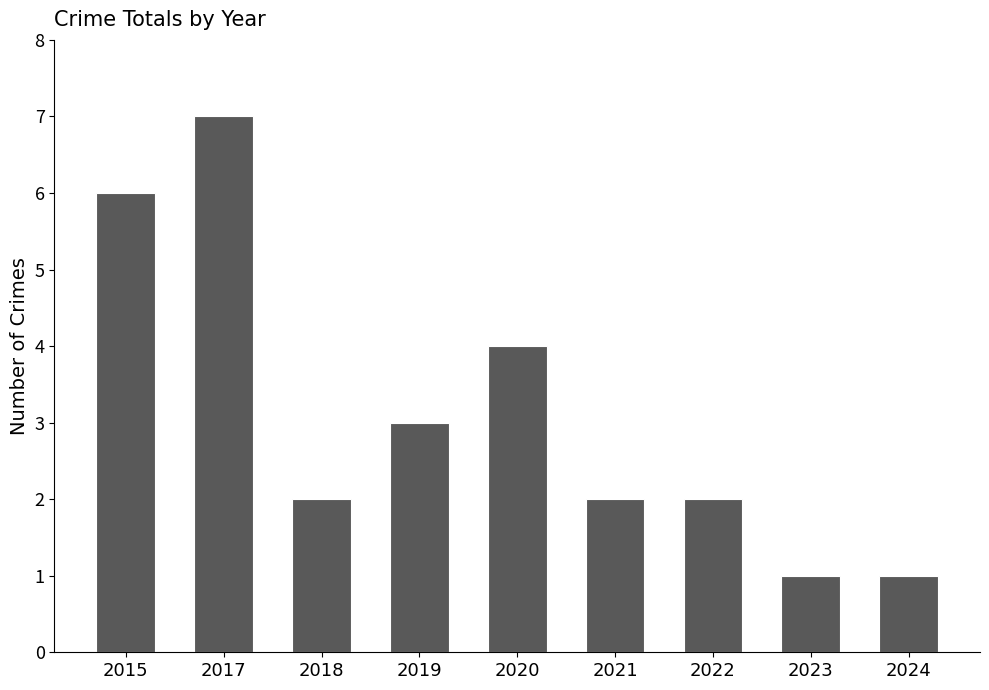

Which has a higher value, 2024 or 2018?

2018